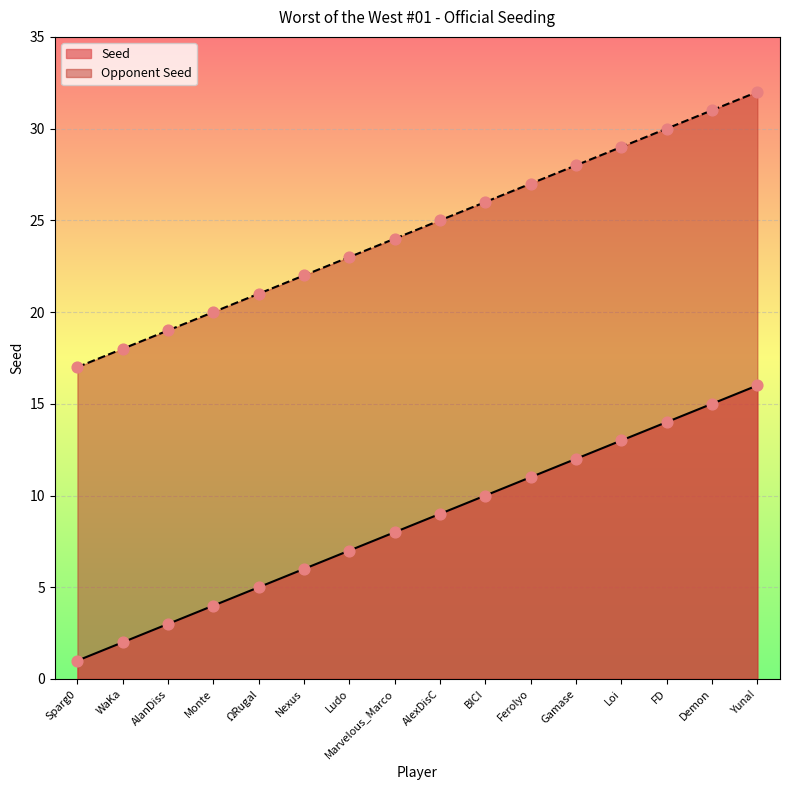

At how many categories does at least one series exceed 1?

16